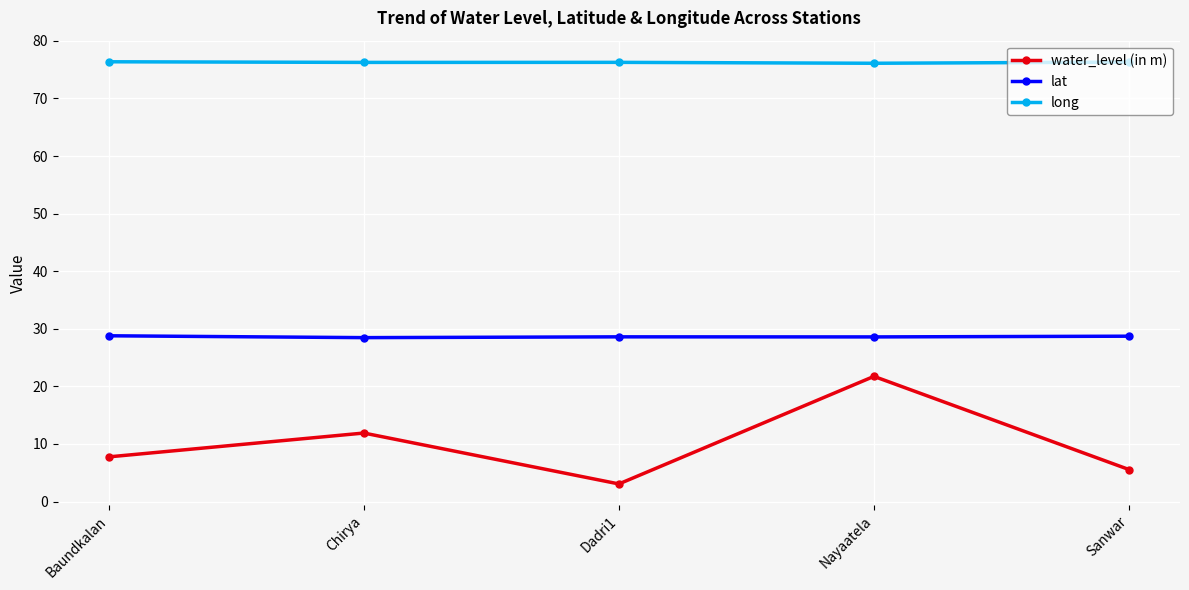

What is the label of the 5th point from the right?

Baundkalan